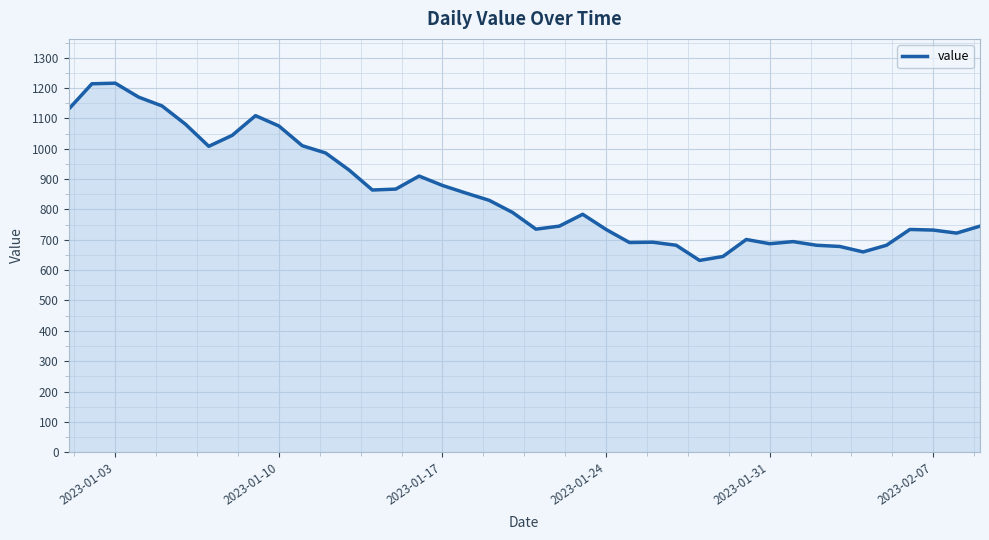

What is the smallest value displayed?

632